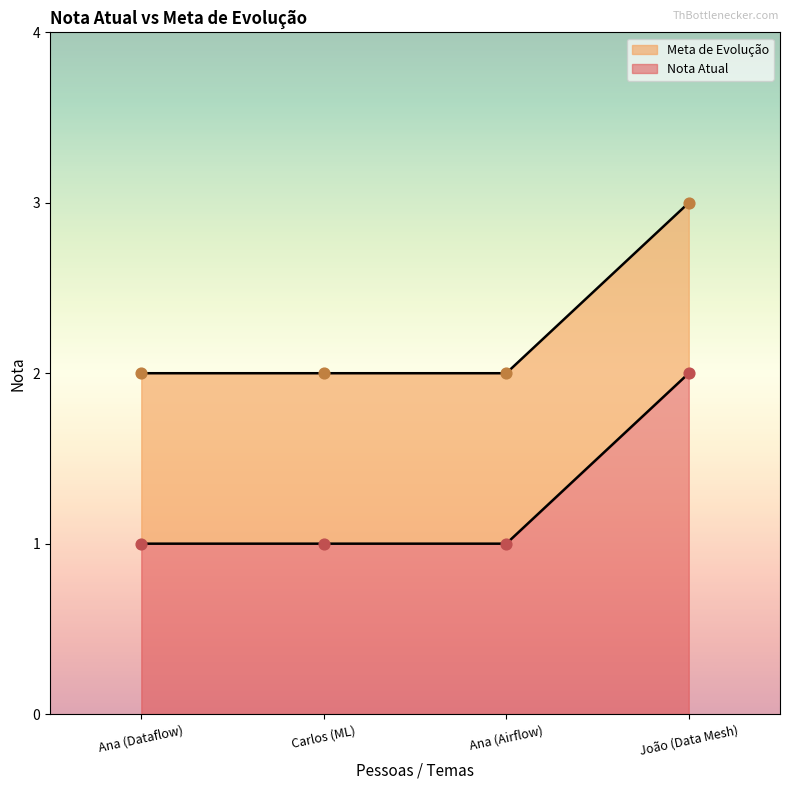

What is the total value across all series at Ana (Dataflow)?

3